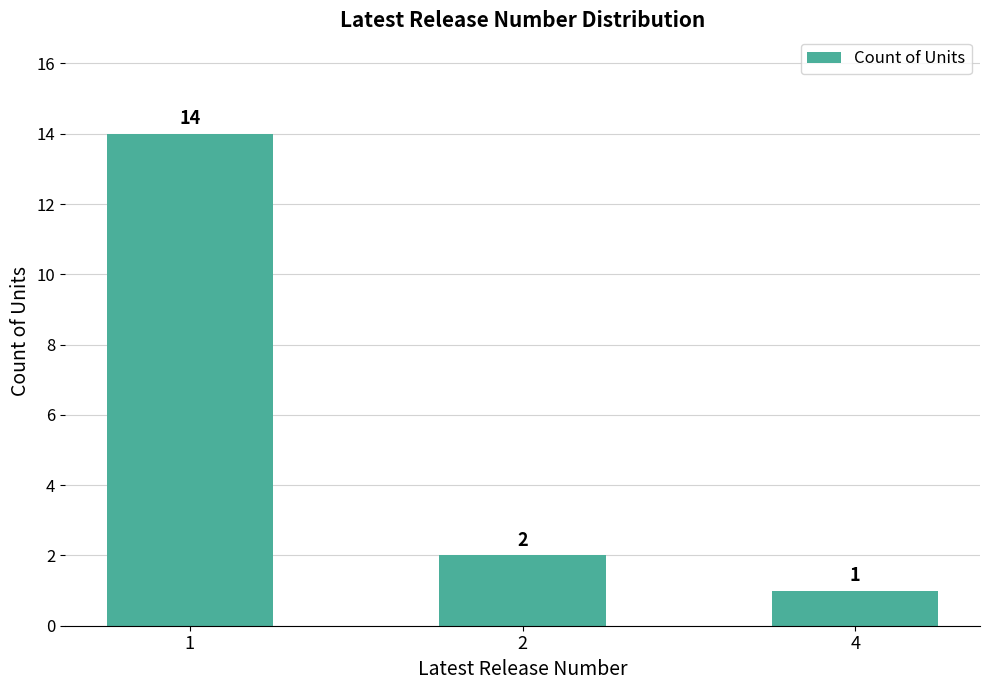

What is the value of the 1st bar from the left?

14